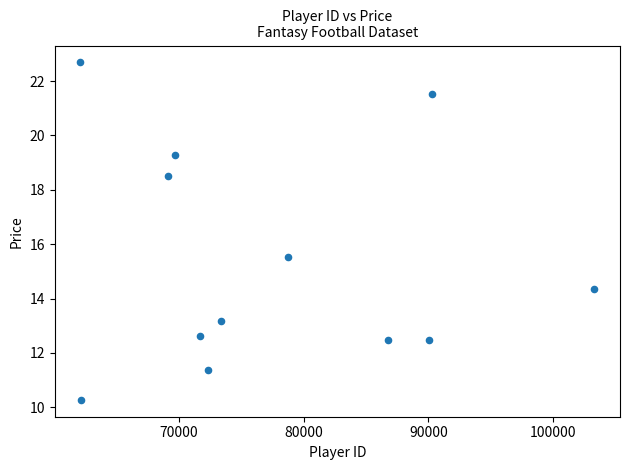

What is the range of Y values (max minus min)?

12.4